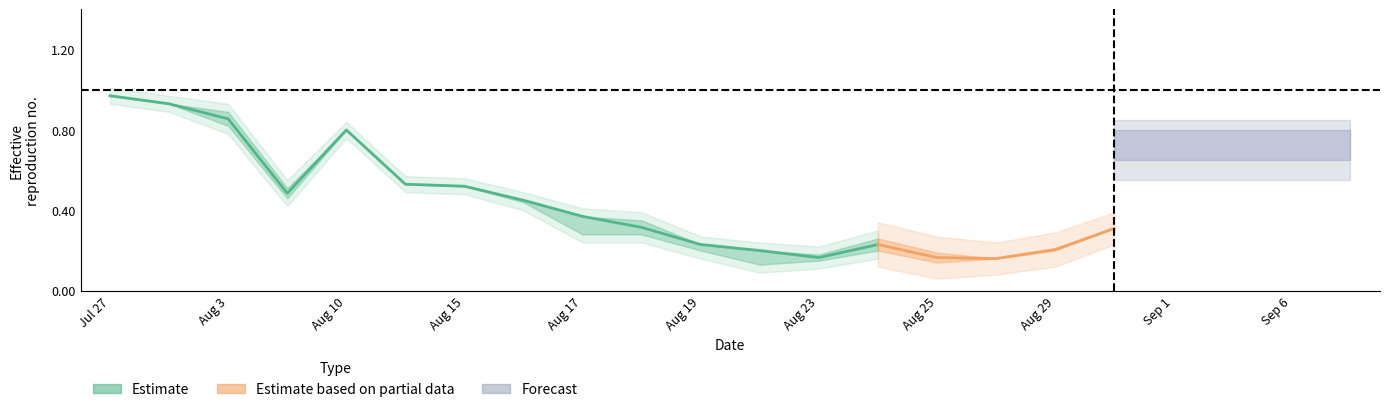

Reading left to right, transcribe all the data shown in this chart.

col_3: 1.0	0.9	0.8	0.5	0.8	0.5	0.5	0.5	0.4	0.3	0.2	0.2	0.1	0.2	0.2	0.2	0.2	0.3	0.4	0.3	0.2	0.2
col_4: 1.0	0.9	0.9	0.5	0.8	0.5	0.5	0.5	0.4	0.3	0.2	0.2	0.2	0.3	0.2	0.2	0.2	0.3	0.4	0.3	0.2	0.2
col_5: 1.0	0.9	0.8	0.5	0.8	0.5	0.5	0.4	0.3	0.3	0.2	0.1	0.1	0.2	0.1	0.2	0.2	0.3	0.4	0.3	0.2	0.2
col_6: 1.0	0.9	0.9	0.5	0.8	0.5	0.5	0.4	0.3	0.3	0.2	0.1	0.2	0.2	0.1	0.2	0.2	0.3	0.4	0.3	0.2	0.2